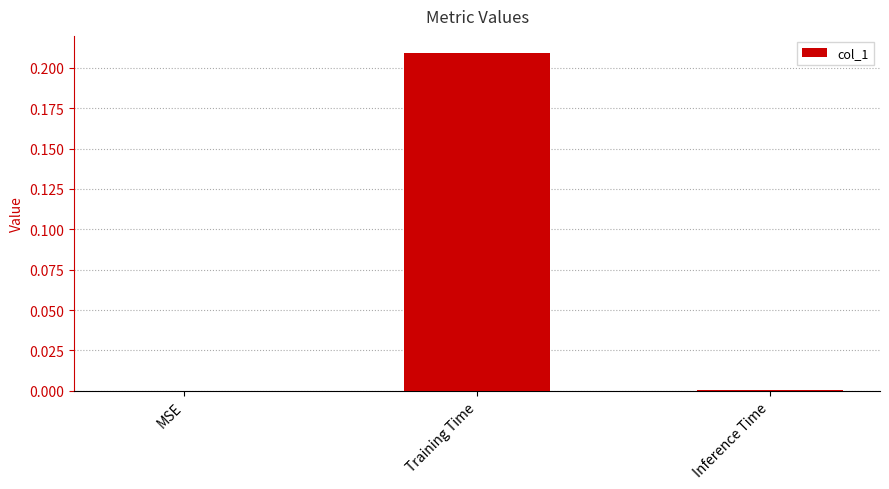

How many categories are shown in the chart?

3